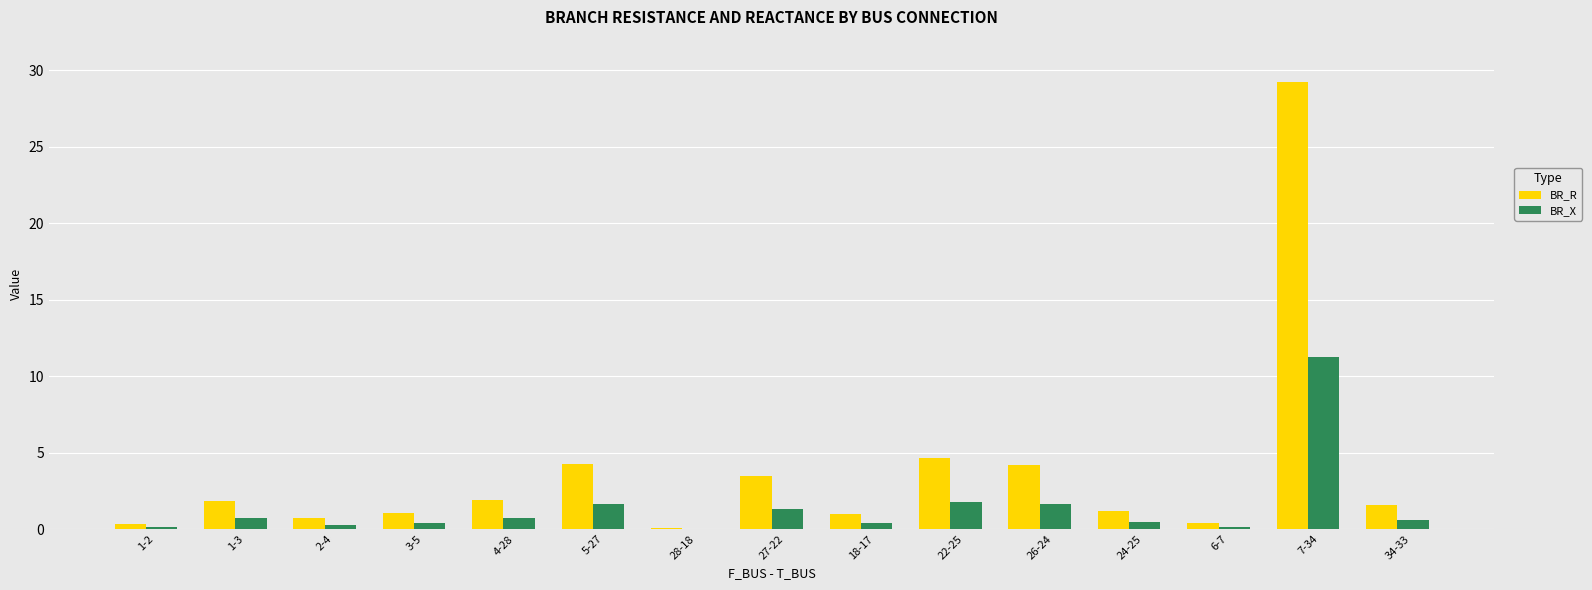

Is it true that BR_R equals 1.9 at 4-28?

True